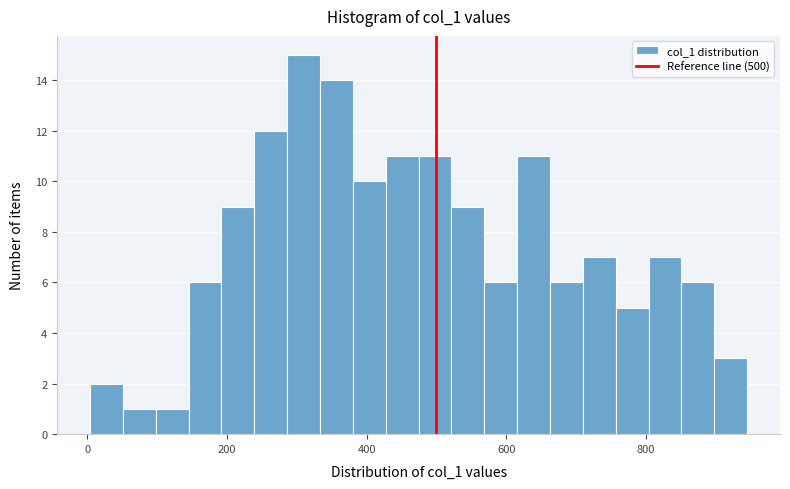

Around what value on the x-axis is the tallest bar? Give the approximate position of its centre, as read against the axis.

300